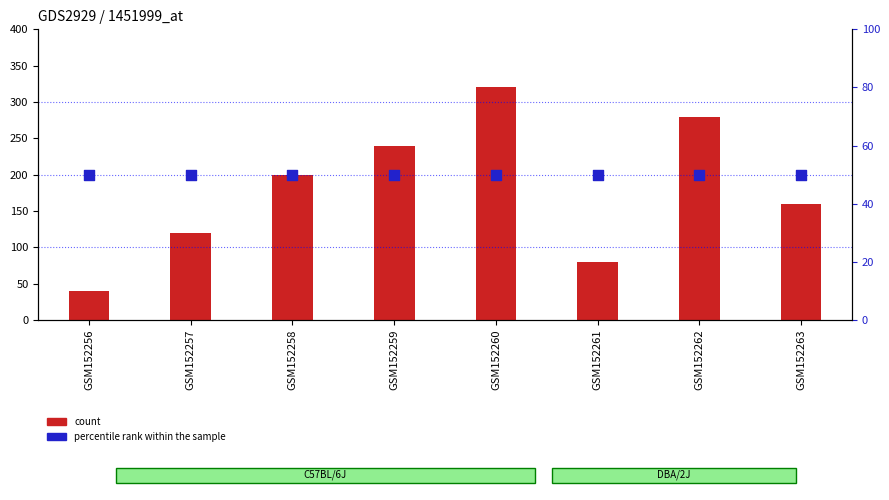

Is the value of count at GSM152257 greater than the value of percentile rank within the sample at GSM152262?

Yes